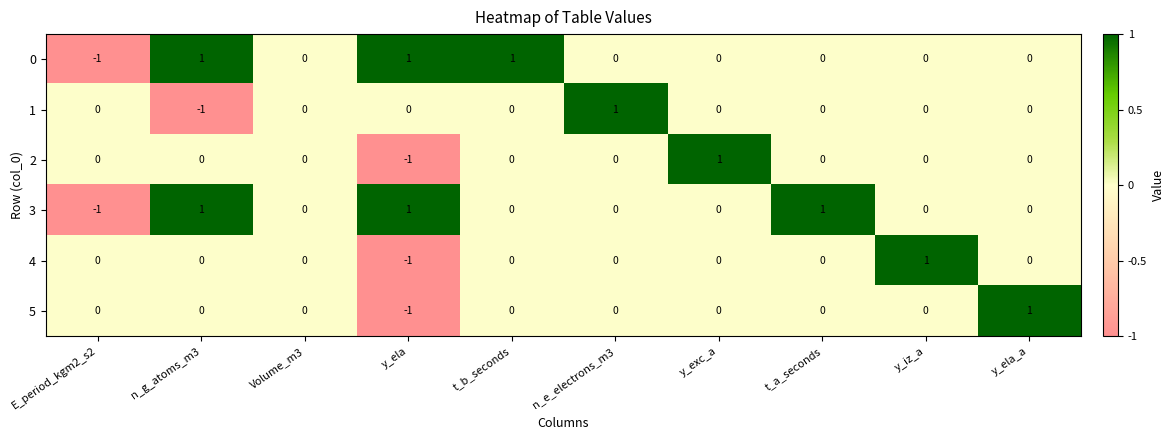

Count the 3 values in the range 0 to 1.

9